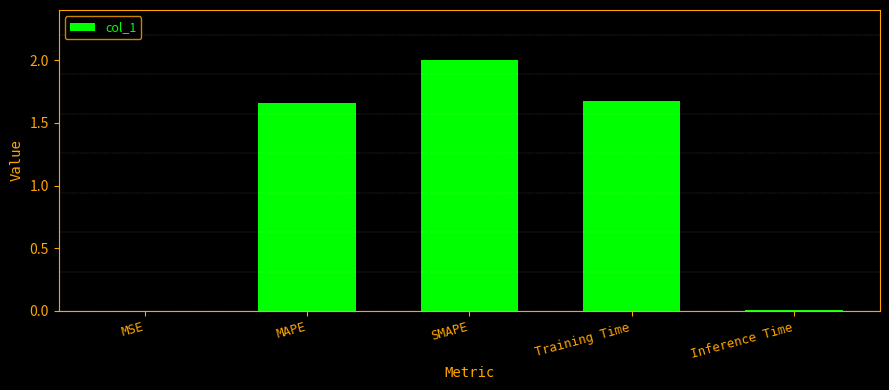

What is the sum of all values?

5.3